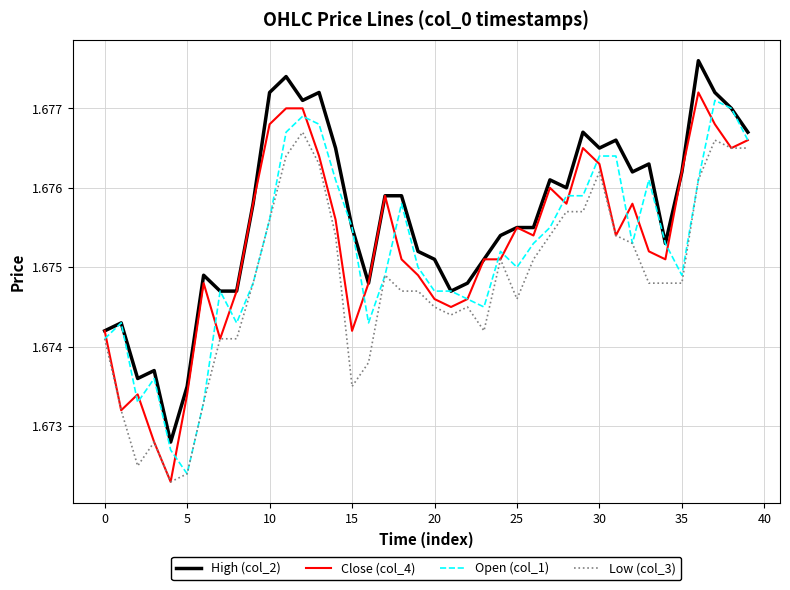

True or false: Low (col_3) and High (col_2) intersect in this chart.

False